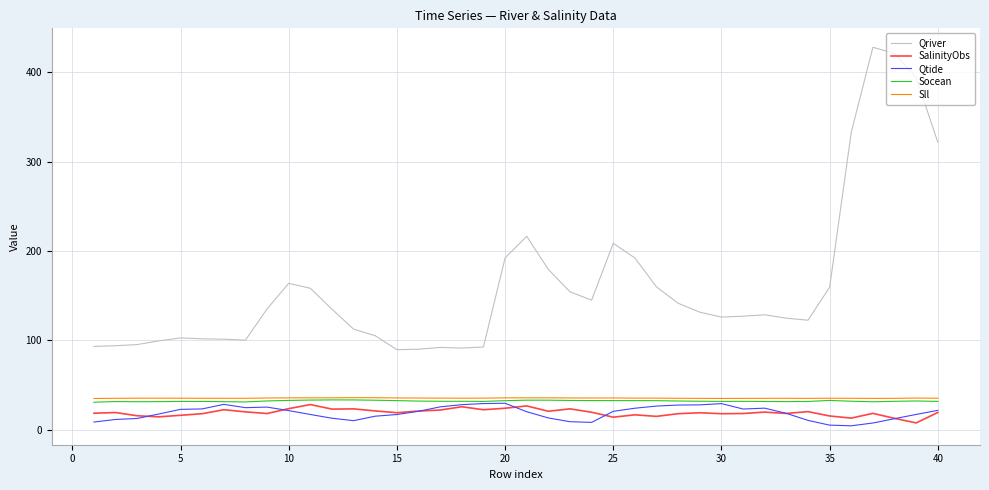

How many lines are shown in the chart?

5